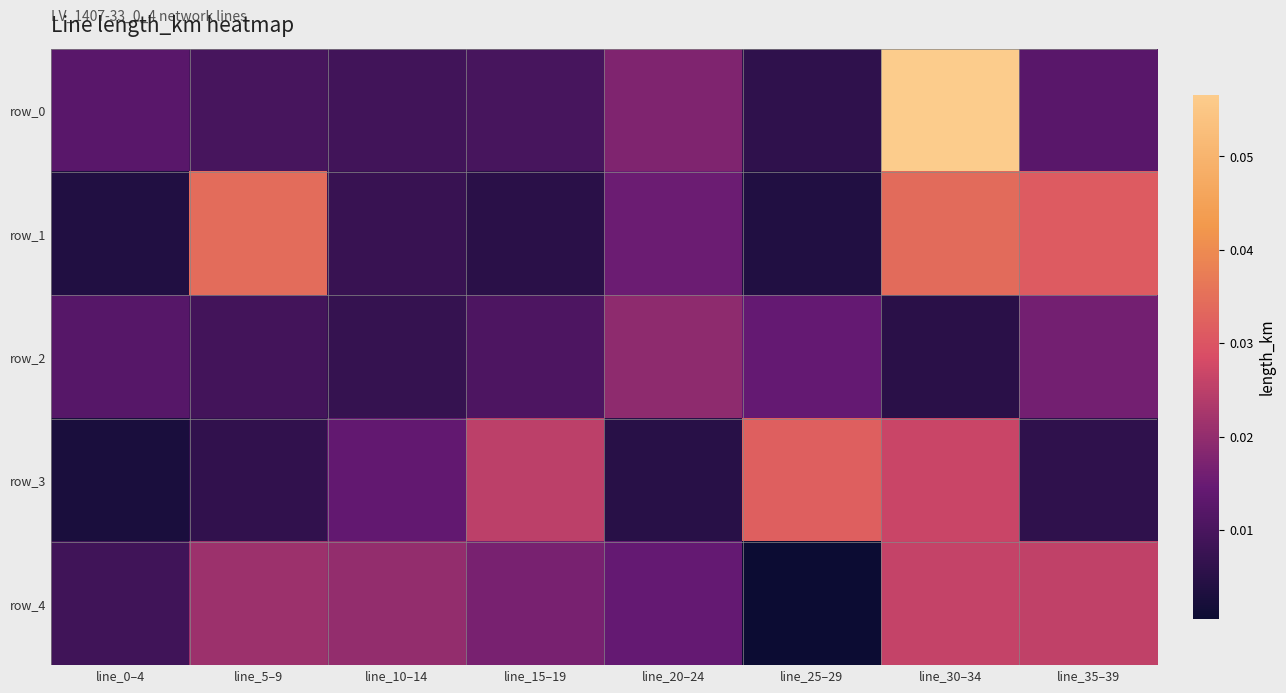

Which has a higher value, line_20–24 or line_25–29?

line_20–24